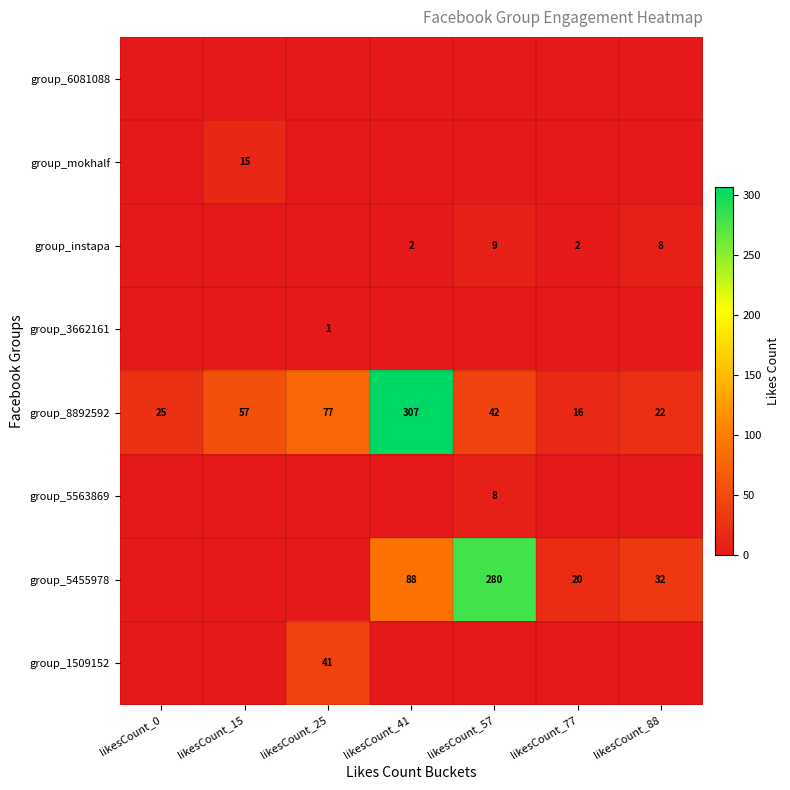

The value of group_5563869 at likesCount_57 is 8. True or false?

True